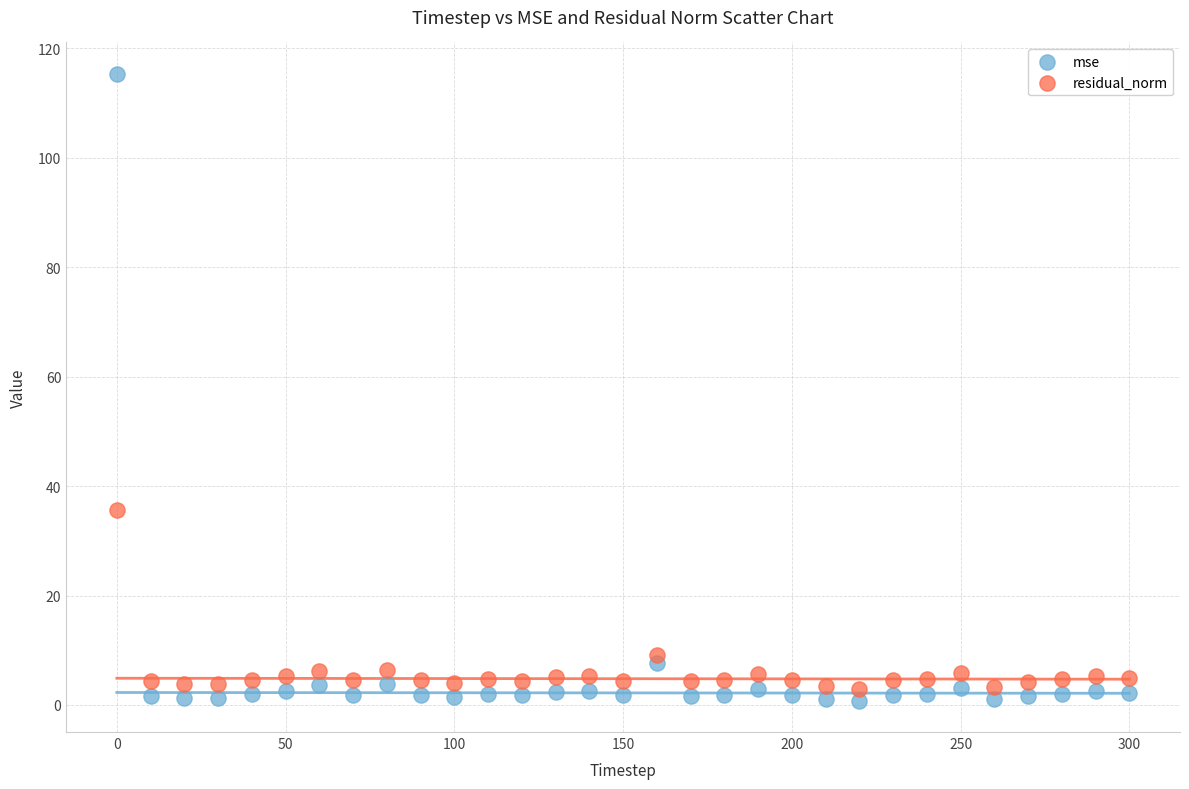

In the mse series, what Y value is closest to 58?

7.7